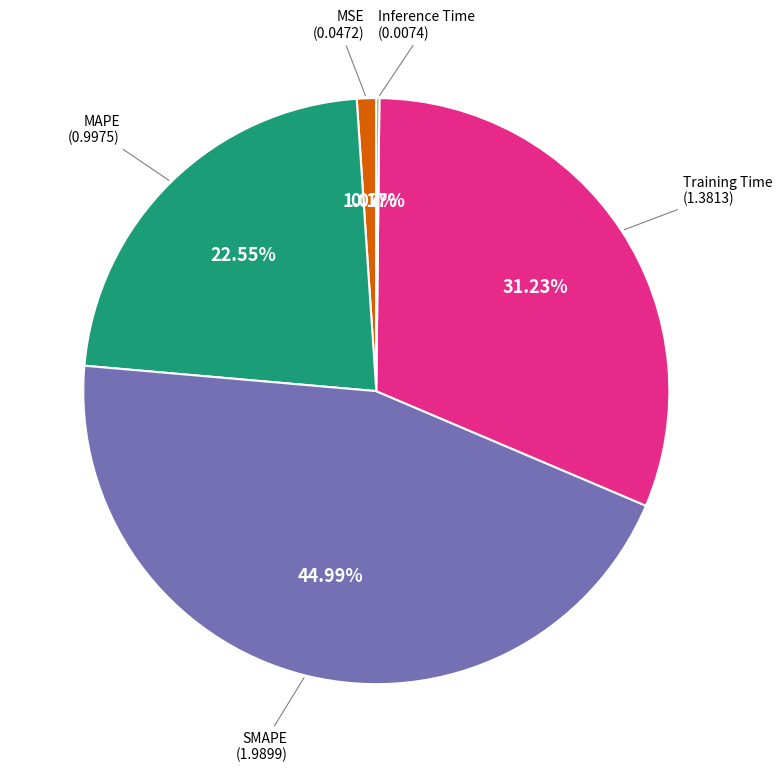

To the nearest percent, what is the difference between the largest and smallest slice percentages?

45%